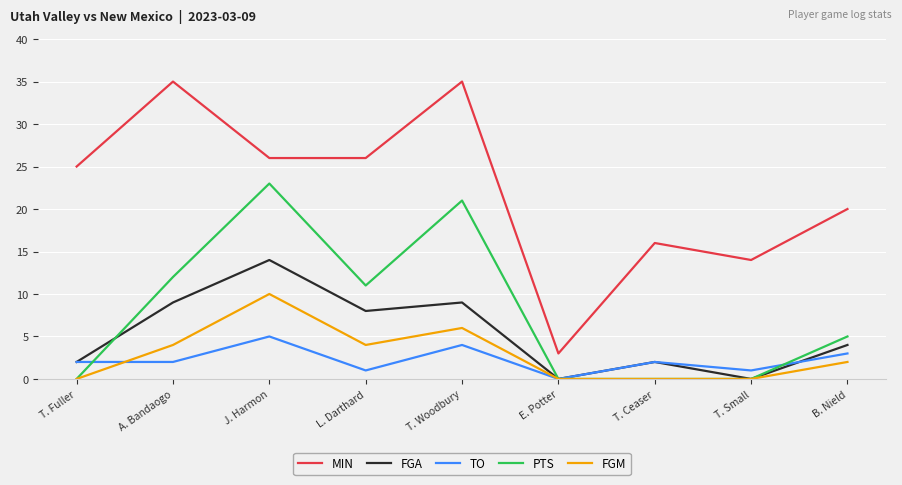

What is the average value of the TO series?

2